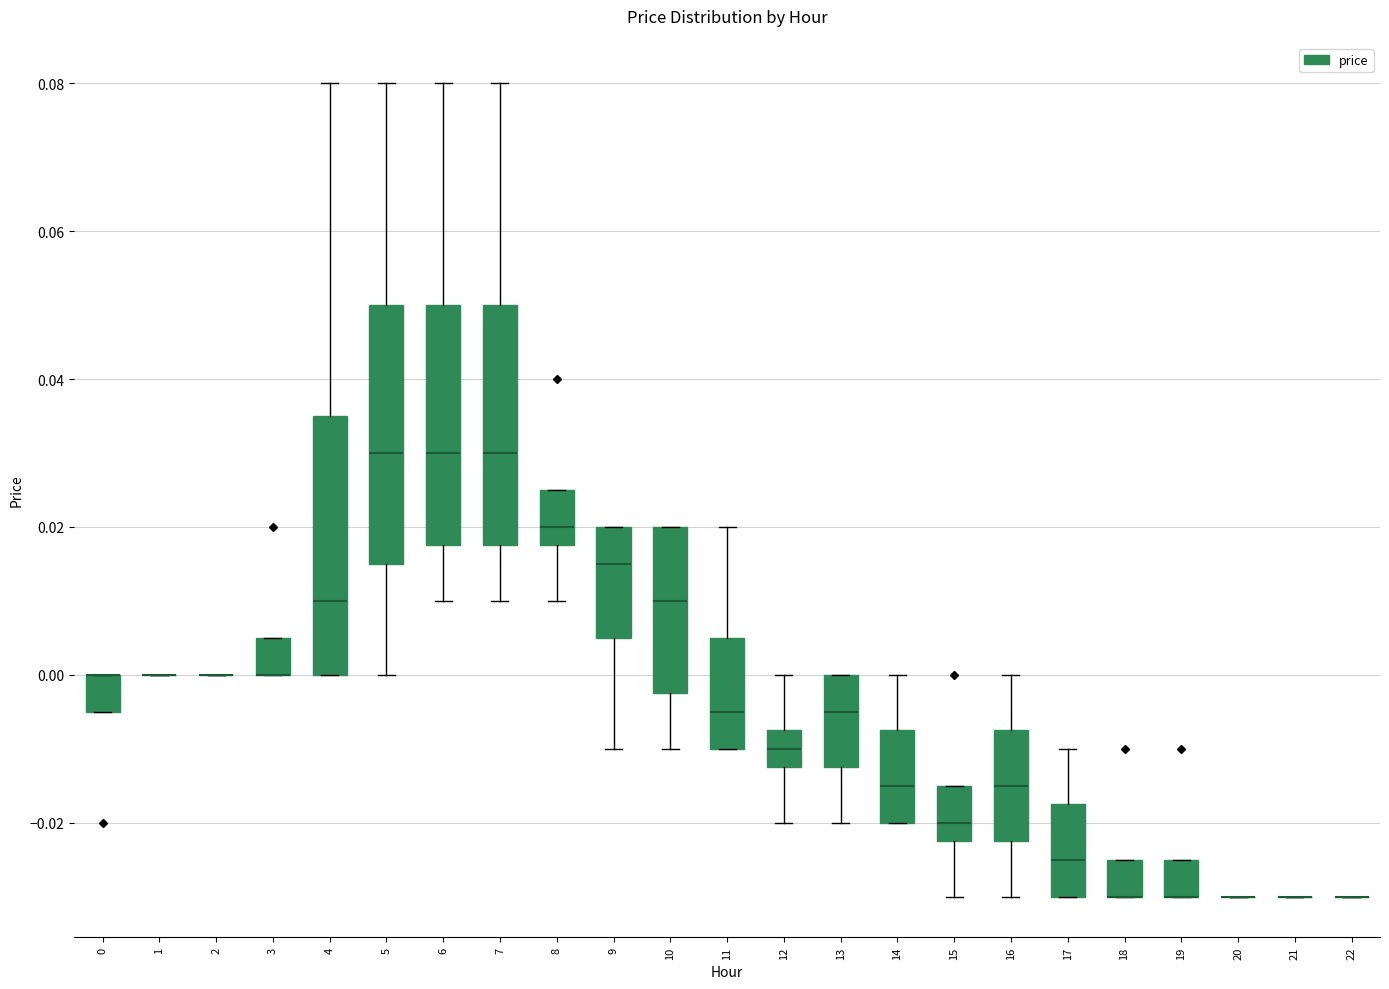

Reading left to right, transcribe this box plot: for each box, give where its median line is, the range the box spans, and where its two whiskers end, as read against the y-axis. The values are not printed on the chart, so give them approximately, as read against the axis.

0: median 0.000 (drawn on the box's upper edge), box -0.004 to 0.000, whiskers -0.004 to 0.000
1: box collapsed to a line at 0.000, whiskers 0.000 to 0.000
2: box collapsed to a line at 0.000, whiskers 0.000 to 0.000
3: median 0.000 (drawn on the box's lower edge), box 0.000 to 0.006, whiskers 0.000 to 0.006
4: median 0.010, box 0.000 to 0.036, whiskers 0.000 to 0.080
5: median 0.030, box 0.016 to 0.050, whiskers 0.000 to 0.080
6: median 0.030, box 0.018 to 0.050, whiskers 0.010 to 0.080
7: median 0.030, box 0.018 to 0.050, whiskers 0.010 to 0.080
8: median 0.020, box 0.018 to 0.026, whiskers 0.010 to 0.026
9: median 0.016, box 0.006 to 0.020, whiskers -0.010 to 0.020
10: median 0.010, box -0.002 to 0.020, whiskers -0.010 to 0.020
11: median -0.004, box -0.010 to 0.006, whiskers -0.010 to 0.020
12: median -0.010, box -0.012 to -0.008, whiskers -0.020 to 0.000
13: median -0.004, box -0.012 to 0.000, whiskers -0.020 to 0.000
14: median -0.014, box -0.020 to -0.008, whiskers -0.020 to 0.000
15: median -0.020, box -0.022 to -0.014, whiskers -0.030 to -0.014
16: median -0.014, box -0.022 to -0.008, whiskers -0.030 to 0.000
17: median -0.024, box -0.030 to -0.018, whiskers -0.030 to -0.010
18: median -0.030 (drawn on the box's lower edge), box -0.030 to -0.024, whiskers -0.030 to -0.024
19: median -0.030 (drawn on the box's lower edge), box -0.030 to -0.024, whiskers -0.030 to -0.024
20: box collapsed to a line at -0.030, whiskers -0.030 to -0.030
21: box collapsed to a line at -0.030, whiskers -0.030 to -0.030
22: box collapsed to a line at -0.030, whiskers -0.030 to -0.030